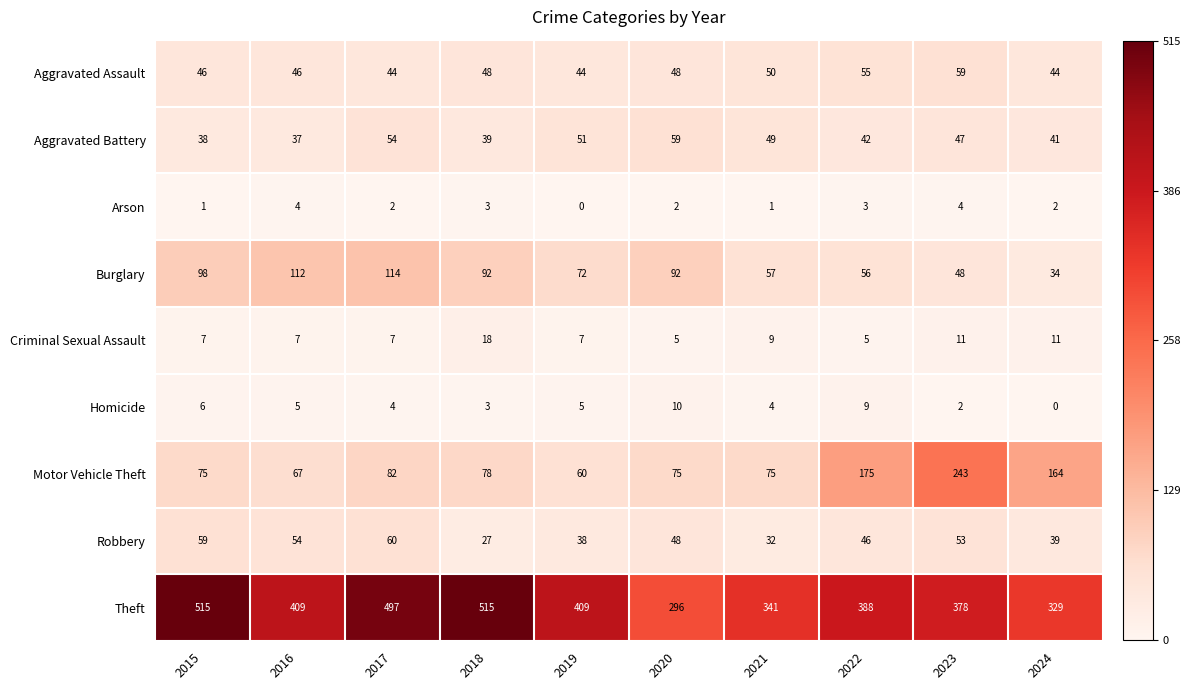

Count the number of categories in the chart.

10